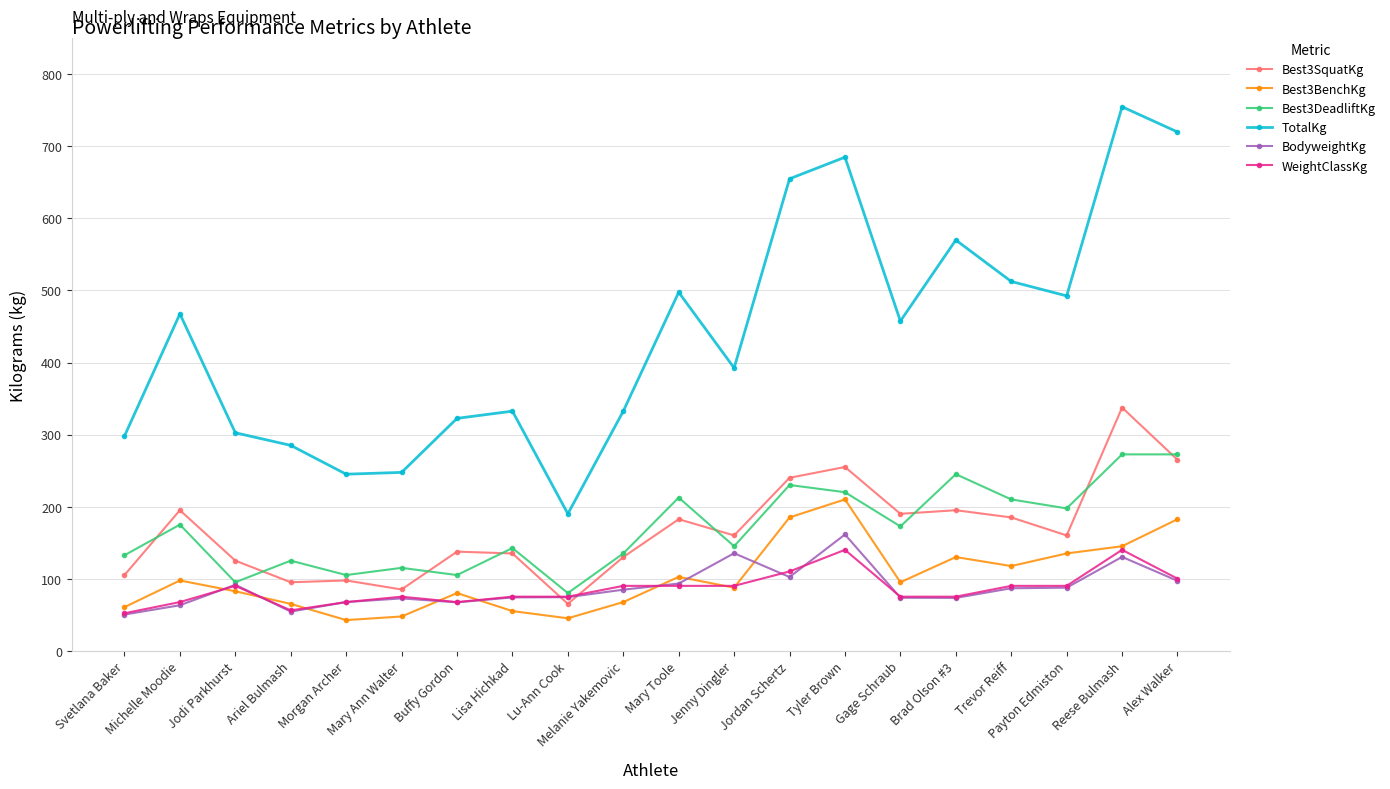

How many lines are shown in the chart?

6